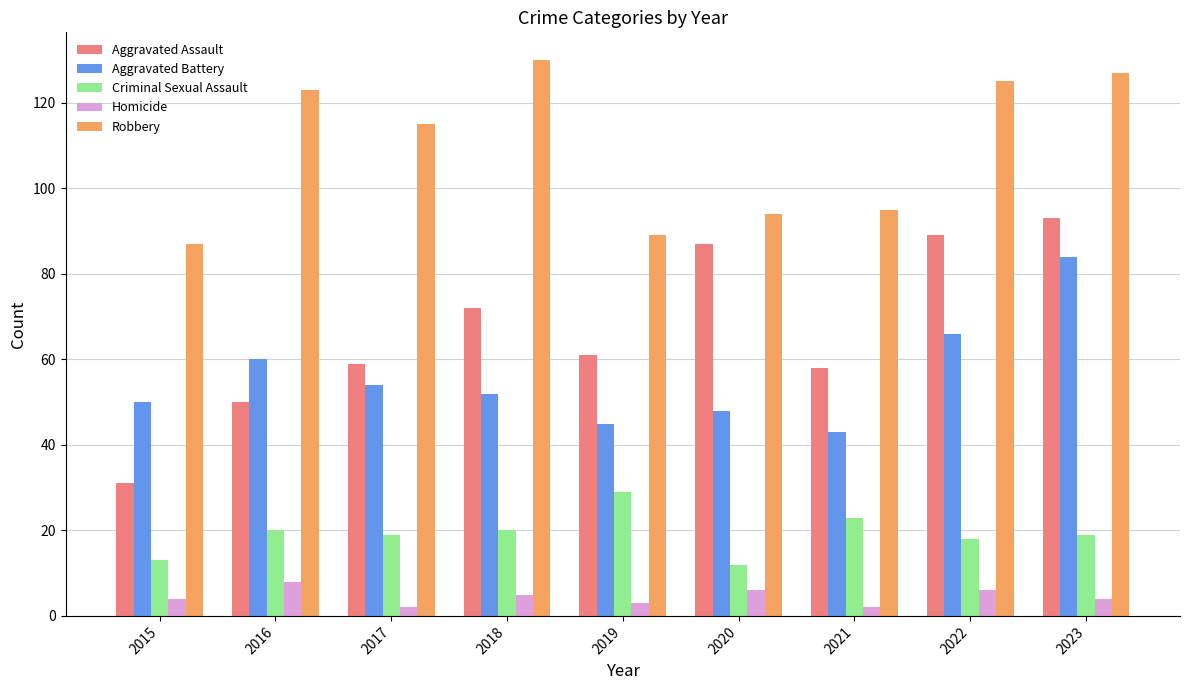

How many values in the Robbery series are below 115?

4